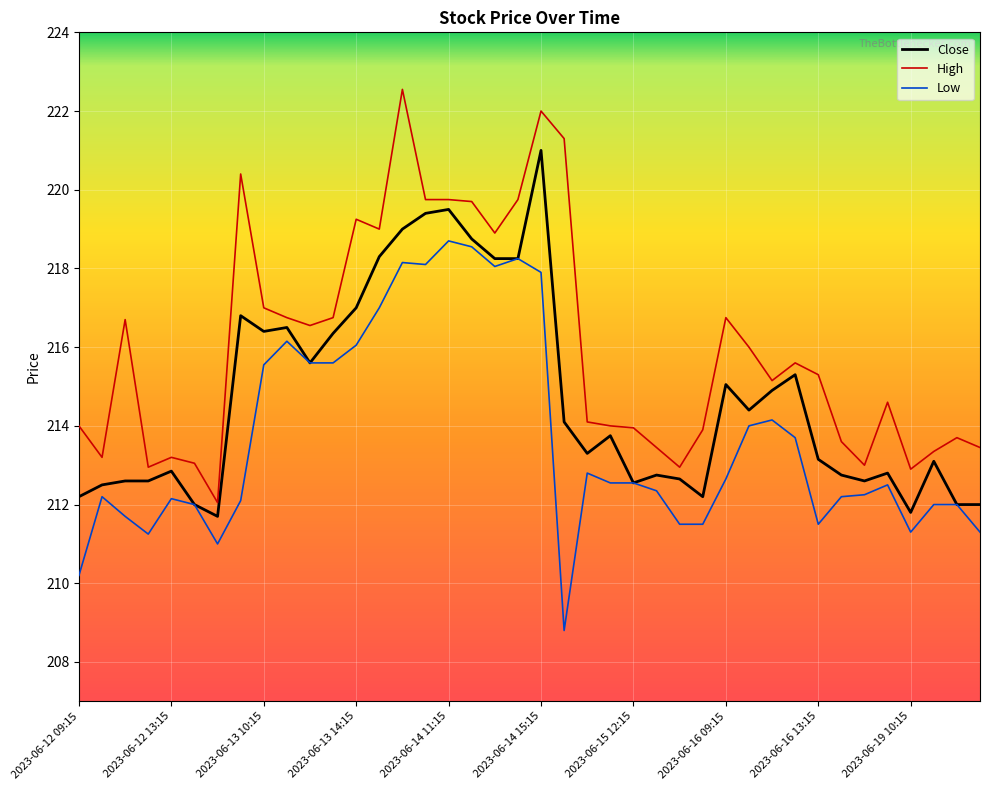

What is the average value of the High series?

216.0